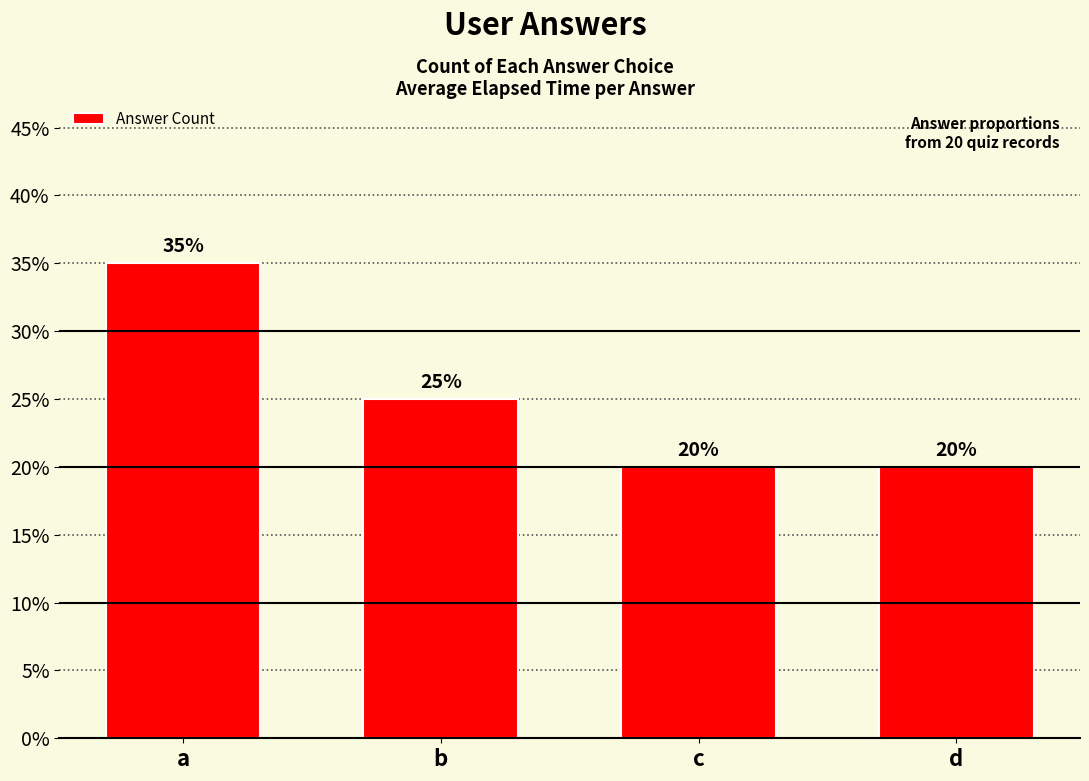

Are the bars horizontal?

No